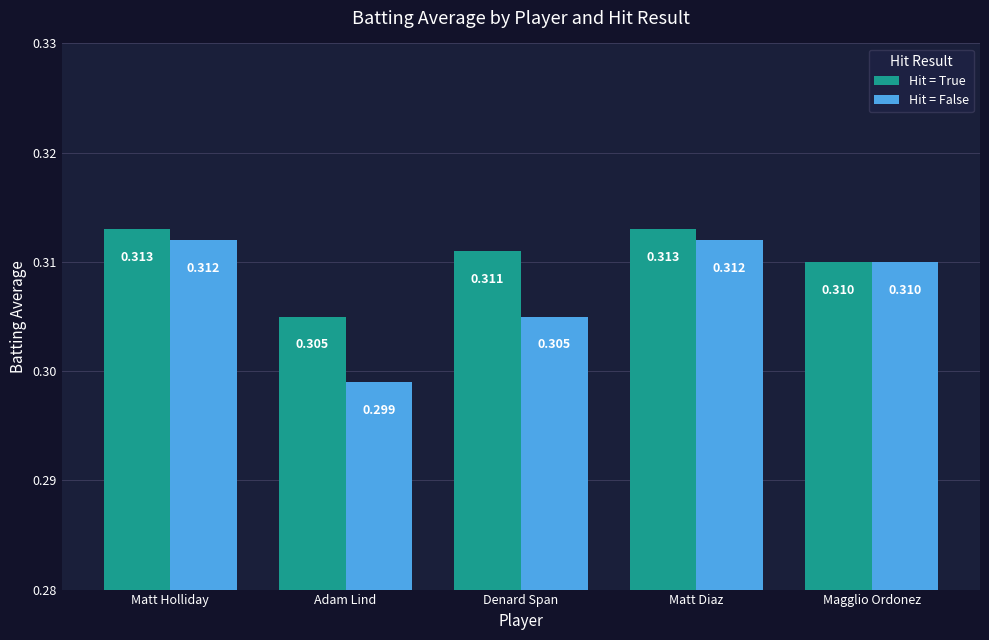

What are all the series names shown in the legend?

Hit = True, Hit = False